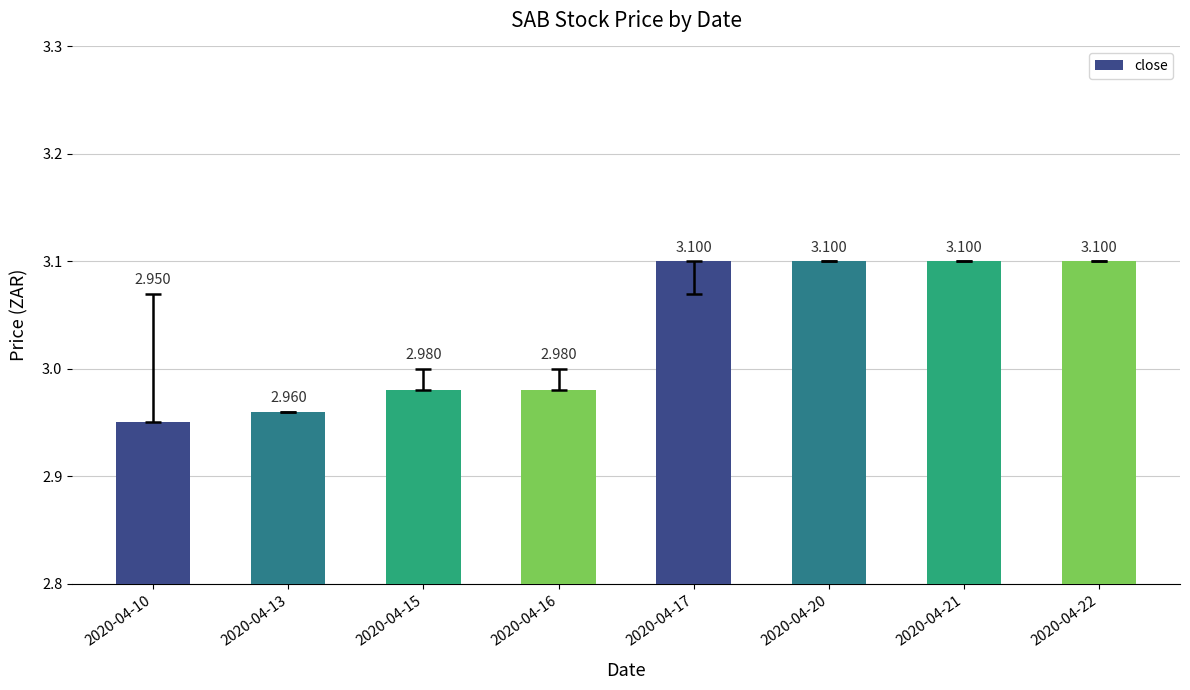

Read the value at 2020-04-13.

3.0